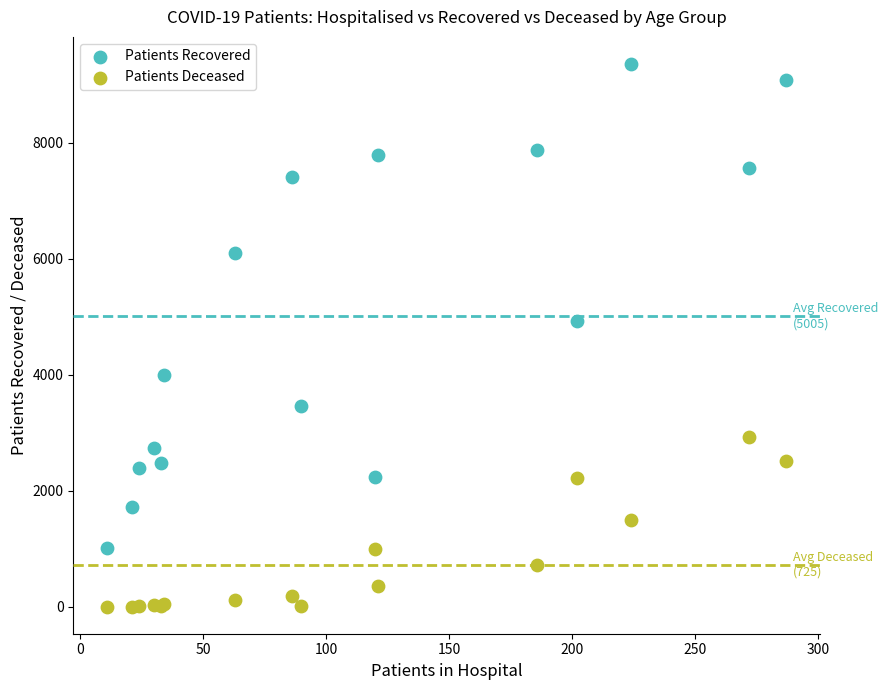

Which series reaches the minimum Y coordinate?

Patients Deceased